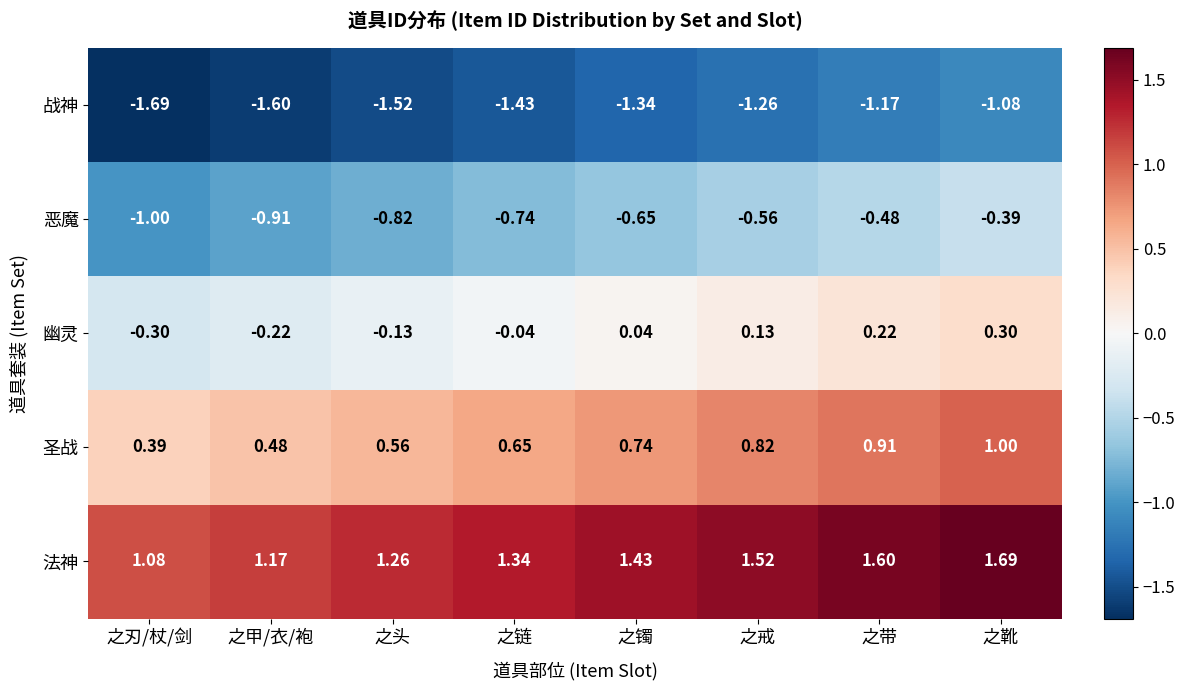

Which label corresponds to the smallest value in the chart?

之刃/杖/剑